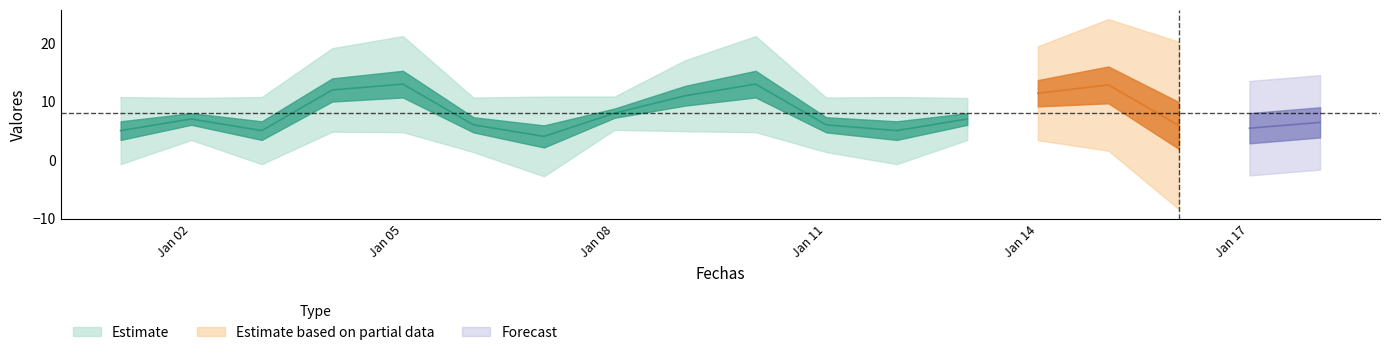

List the labels in order of value, smallest first.

2016-01-07, 2016-01-01, 2016-01-03, 2016-01-12, 2016-01-17, 2016-01-16, 2016-01-06, 2016-01-11, 2016-01-18, 2016-01-02, 2016-01-13, 2016-01-08, 2016-01-09, 2016-01-14, 2016-01-04, 2016-01-15, 2016-01-05, 2016-01-10